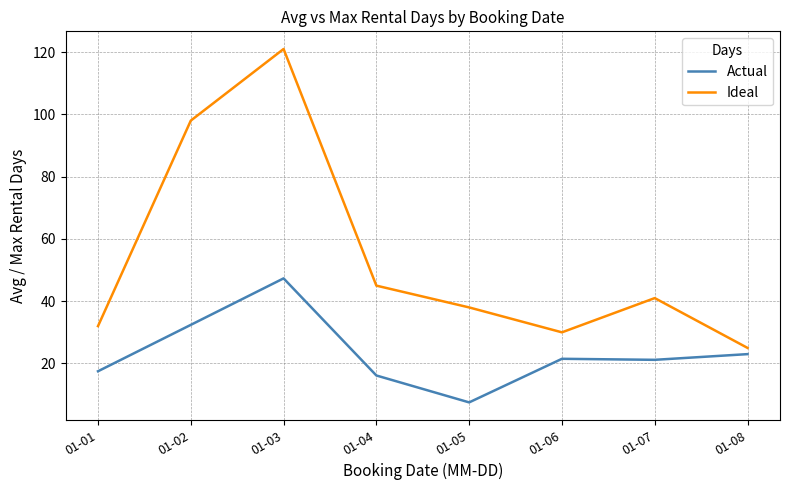

Does the chart have visible grid lines?

Yes